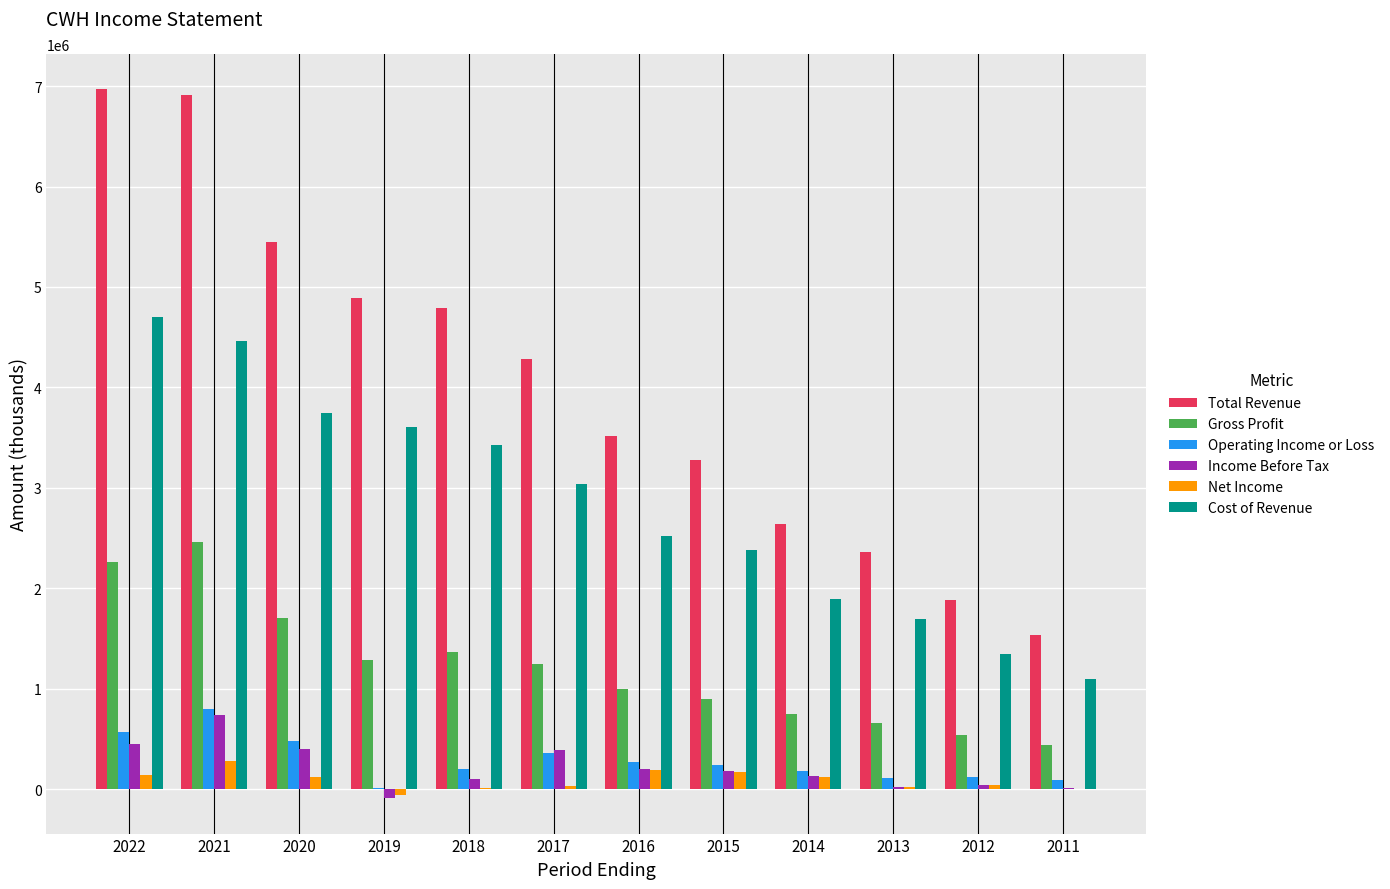

Between 2019 and 2013, which series saw the biggest shift?

Total Revenue